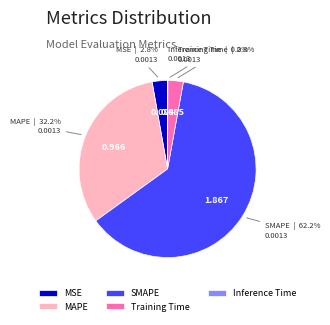

Combined, do MSE and MAPE account for over 50%?

No